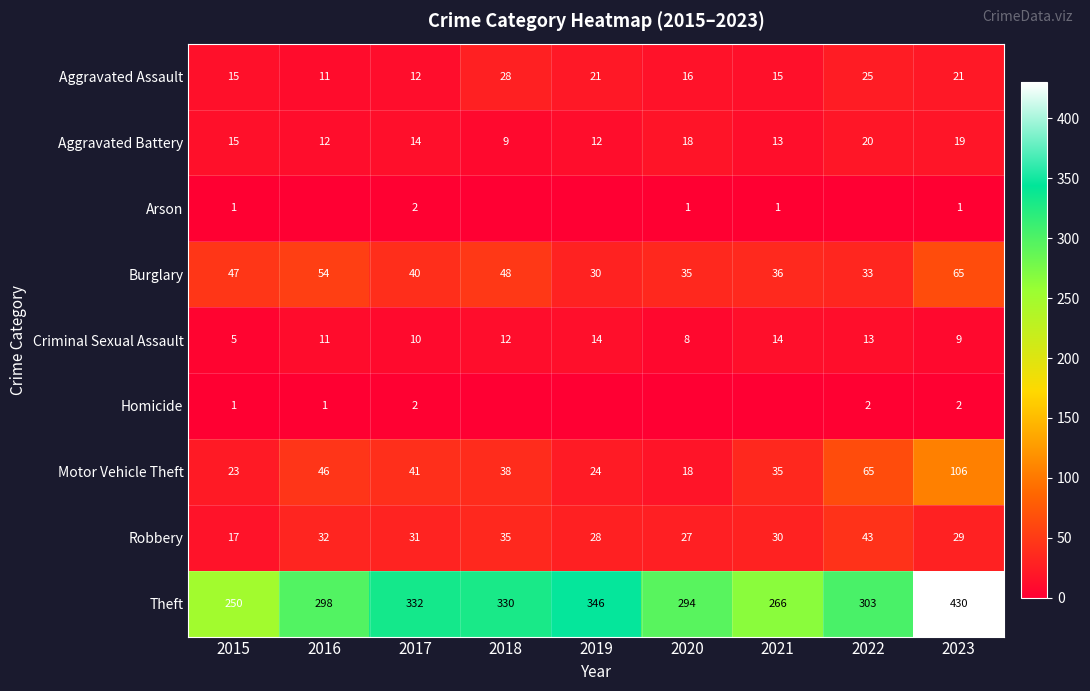

List the labels in order of Aggravated Battery value, largest first.

2022, 2023, 2020, 2015, 2017, 2021, 2016, 2019, 2018